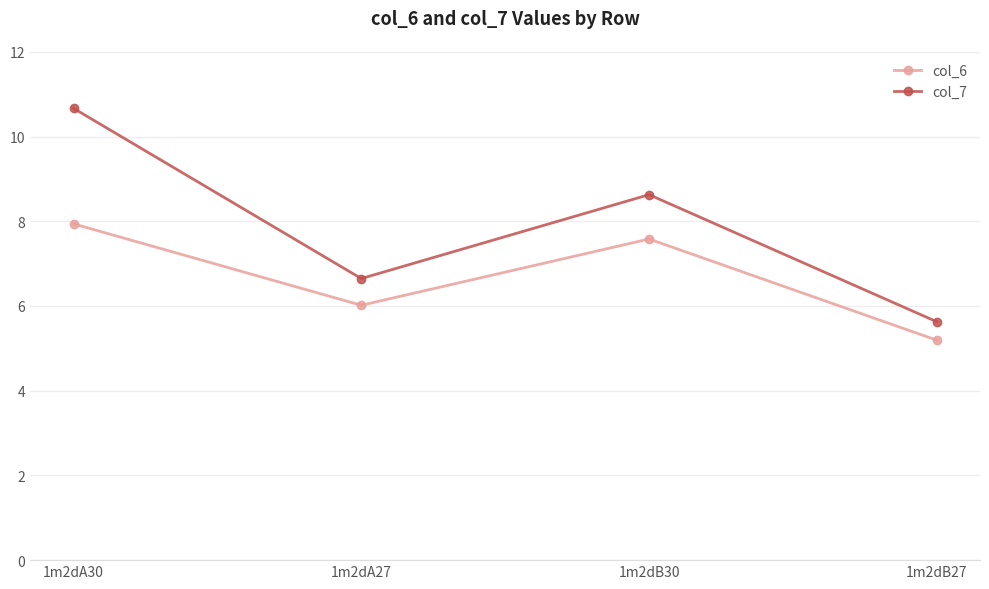

At which category does col_6 reach its first local peak?

1m2dB30